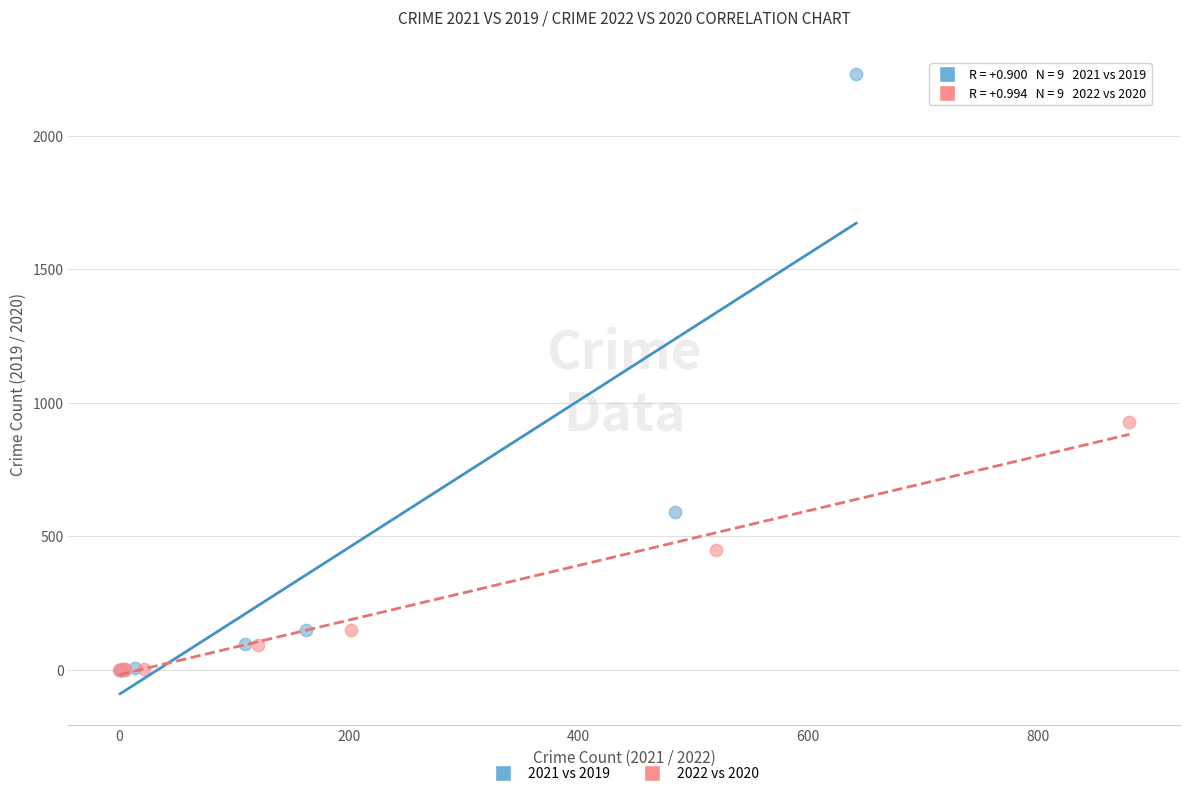

Which series reaches the maximum Y coordinate?

2021 vs 2019